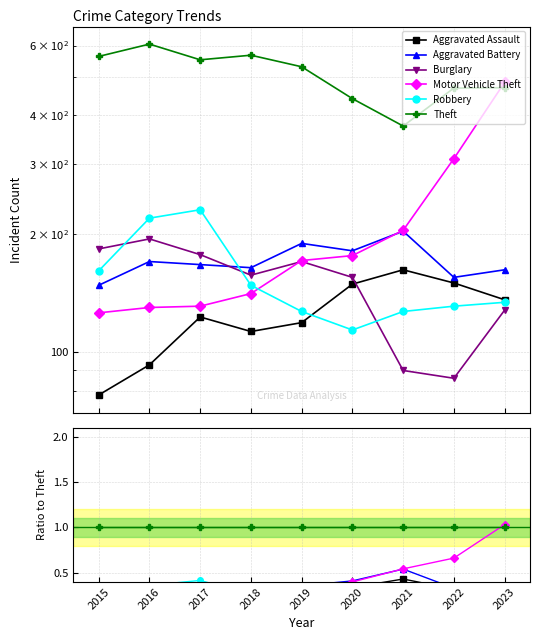

Reading right to left, what are all the values shown in this chart?

Aggravated Assault: 2023=0.3	2022=0.3	2021=0.4	2020=0.3	2019=0.2	2018=0.2	2017=0.2	2016=0.2	2015=0.1
Aggravated Battery: 2023=0.3	2022=0.3	2021=0.5	2020=0.4	2019=0.4	2018=0.3	2017=0.3	2016=0.3	2015=0.3
Burglary: 2023=0.3	2022=0.2	2021=0.2	2020=0.4	2019=0.3	2018=0.3	2017=0.3	2016=0.3	2015=0.3
Motor Vehicle Theft: 2023=1.0	2022=0.7	2021=0.5	2020=0.4	2019=0.3	2018=0.2	2017=0.2	2016=0.2	2015=0.2
Robbery: 2023=0.3	2022=0.3	2021=0.3	2020=0.3	2019=0.2	2018=0.3	2017=0.4	2016=0.4	2015=0.3
Theft: 2023=1.0	2022=1.0	2021=1.0	2020=1.0	2019=1.0	2018=1.0	2017=1.0	2016=1.0	2015=1.0